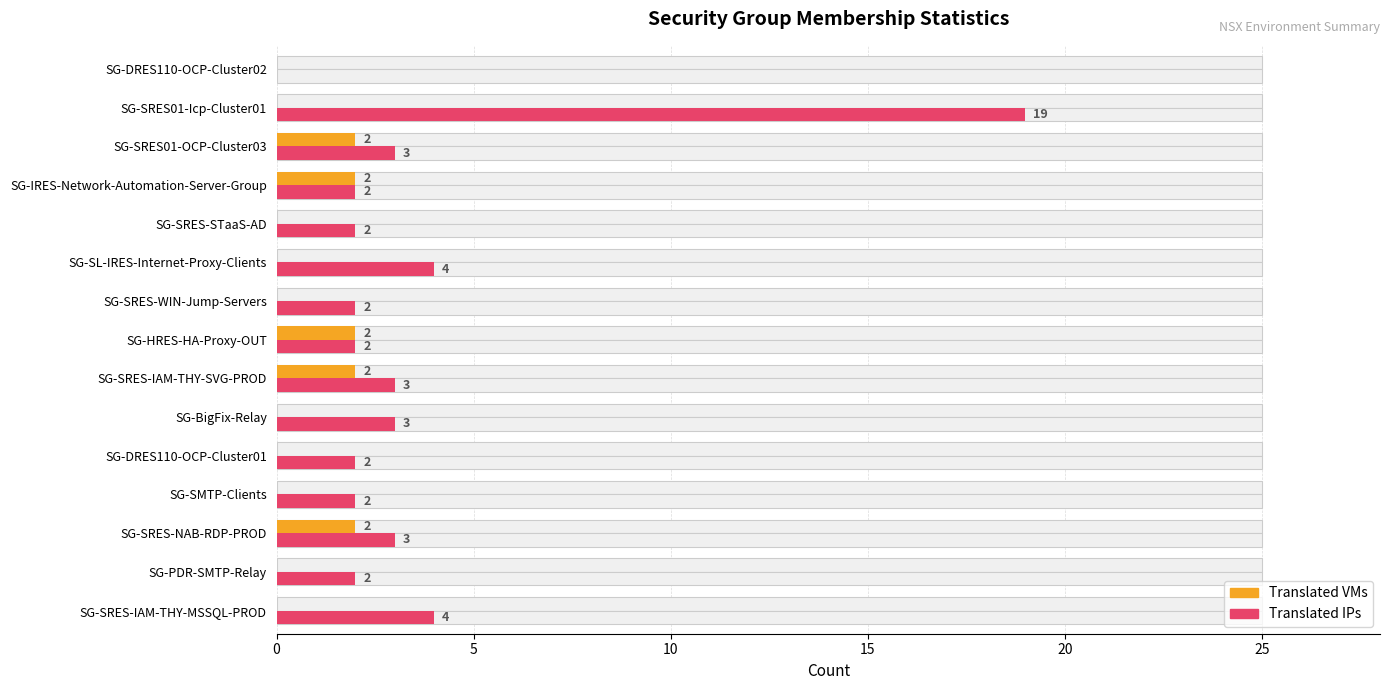

Is it true that Translated VMs equals 0 at 30?

False